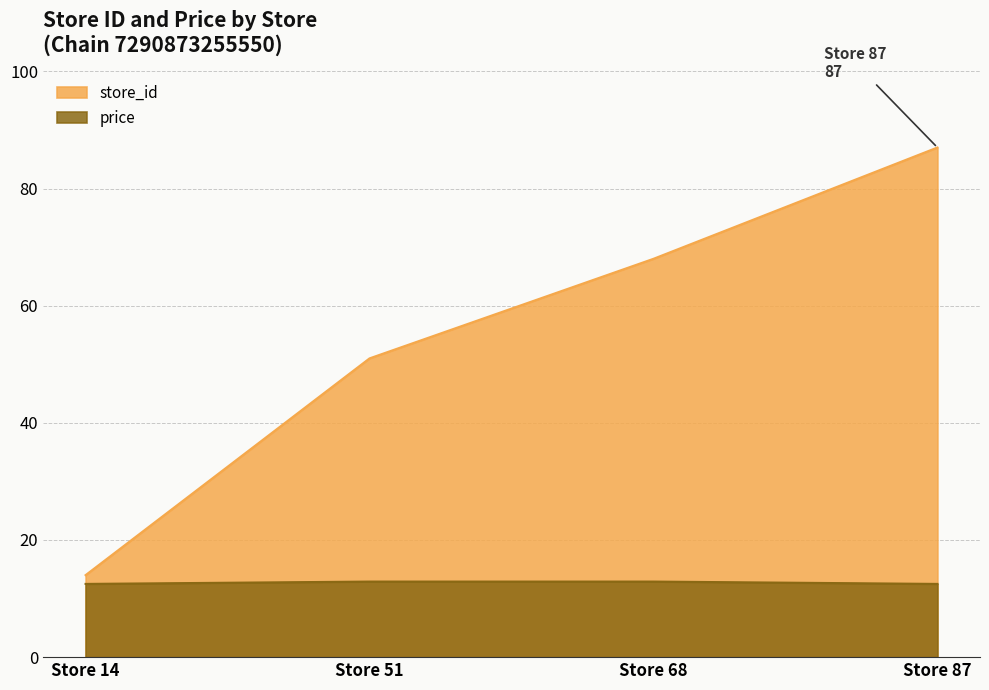

Reading left to right, what are all the values shown in this chart?

store_id: Store 14=14.0	Store 51=51.0	Store 68=68.0	Store 87=87.0
price: Store 14=12.5	Store 51=12.9	Store 68=12.9	Store 87=12.5